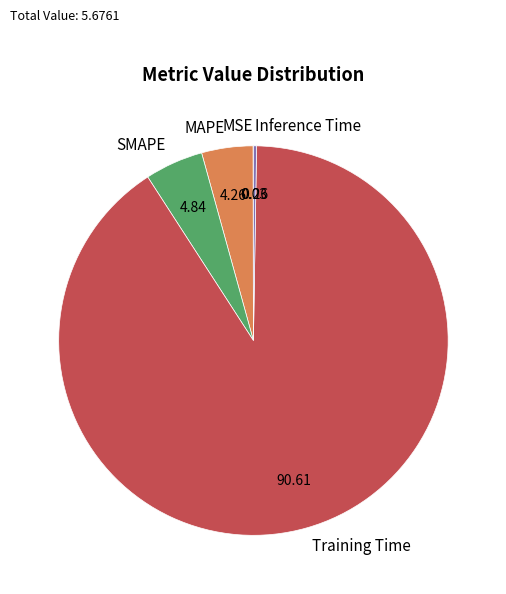

Which has a higher value, Training Time or SMAPE?

Training Time